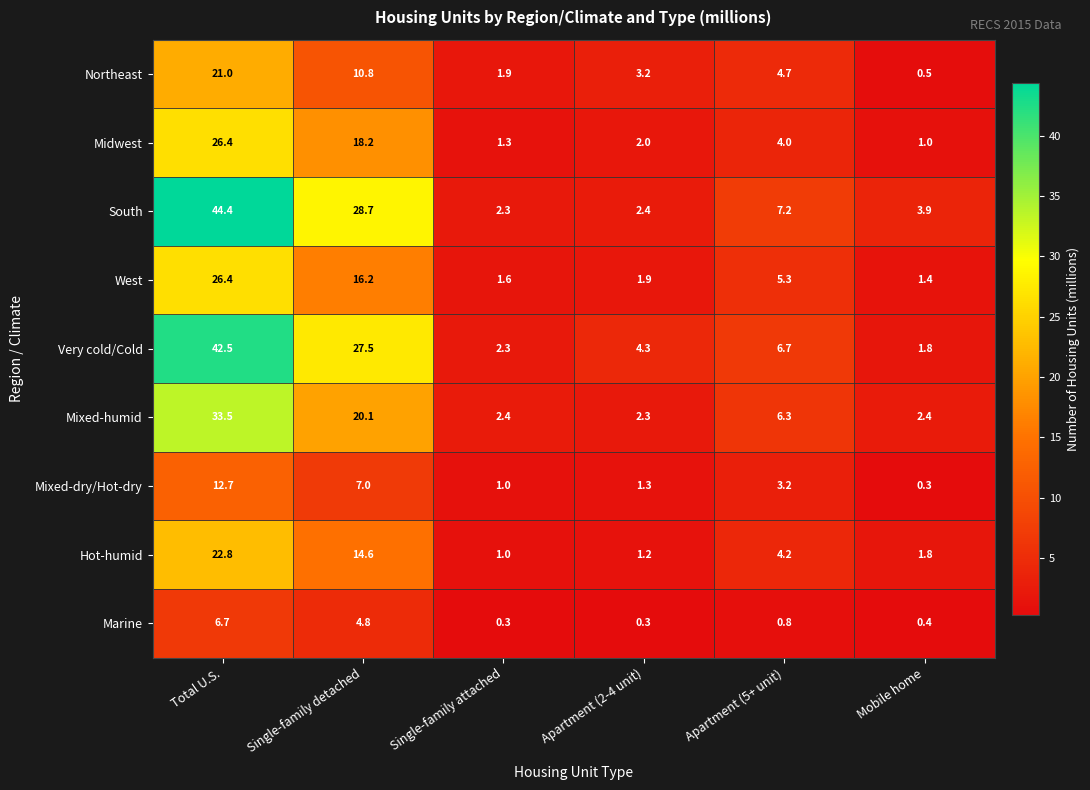

What is the difference between the second highest and second lowest values in the Northeast series?

8.9